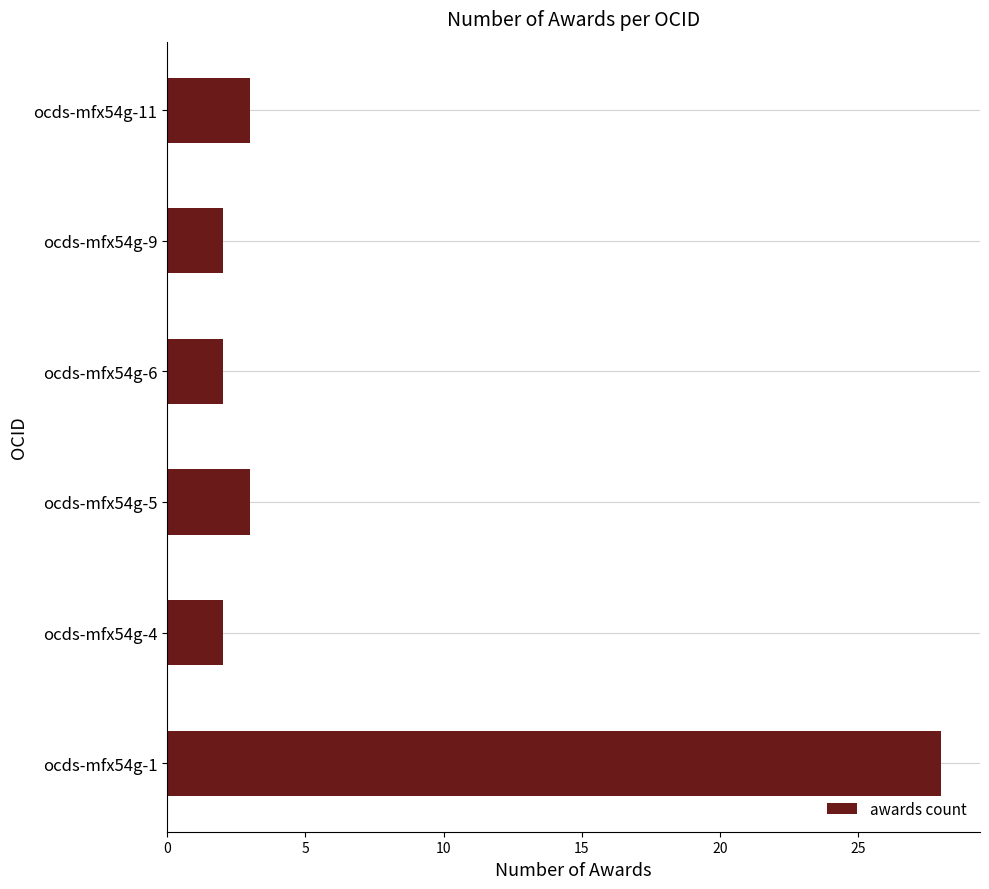

Is it true that the value at ocds-mfx54g-6 is 3?

False